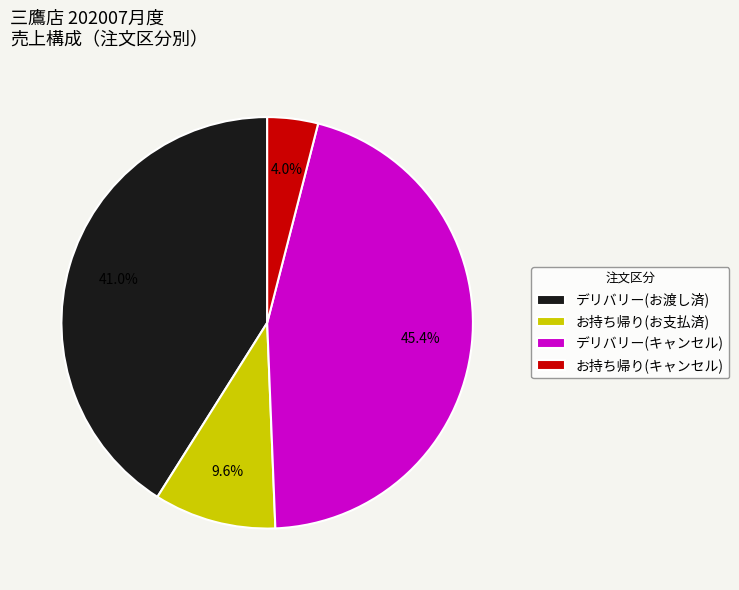

Which has a higher value, お持ち帰り(キャンセル) or デリバリー(お渡し済)?

デリバリー(お渡し済)